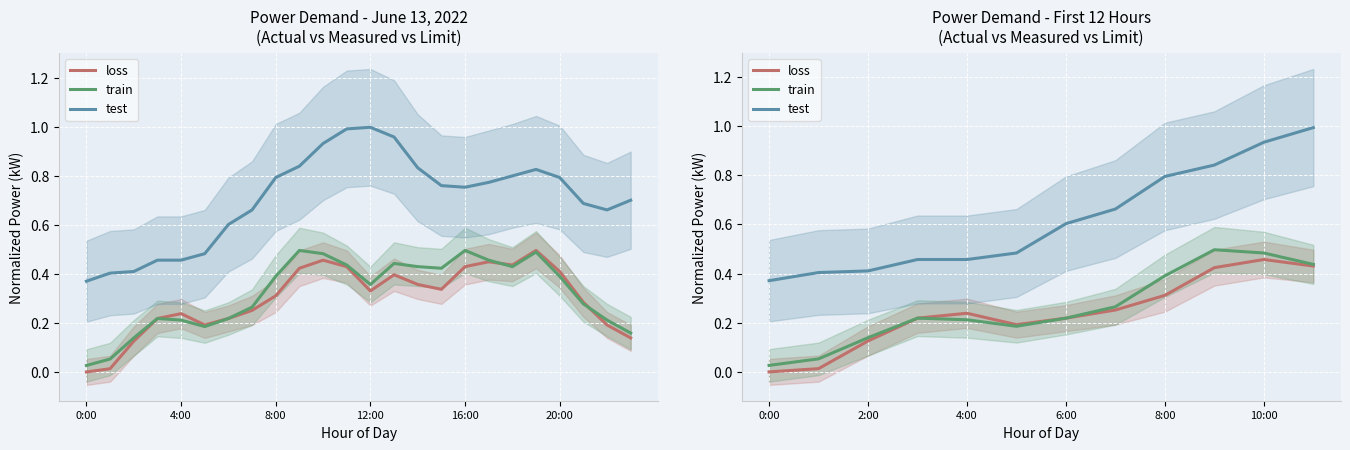

What position from the left is 0:00?

1